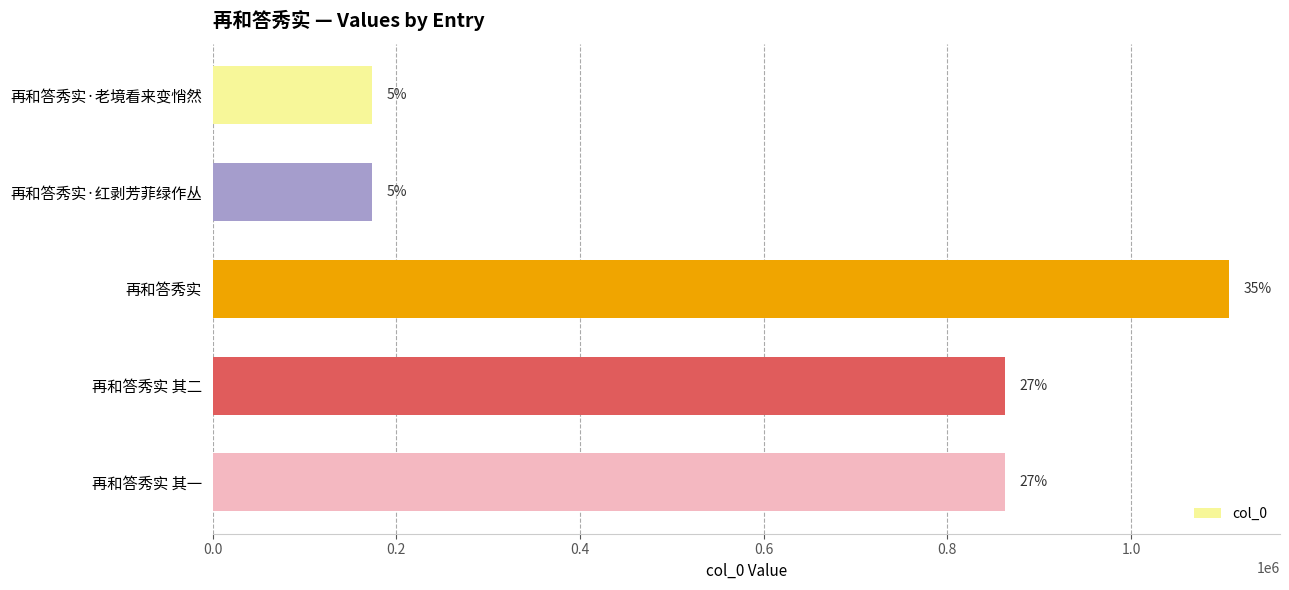

Are the bars grouped side by side (vs. stacked)?

No